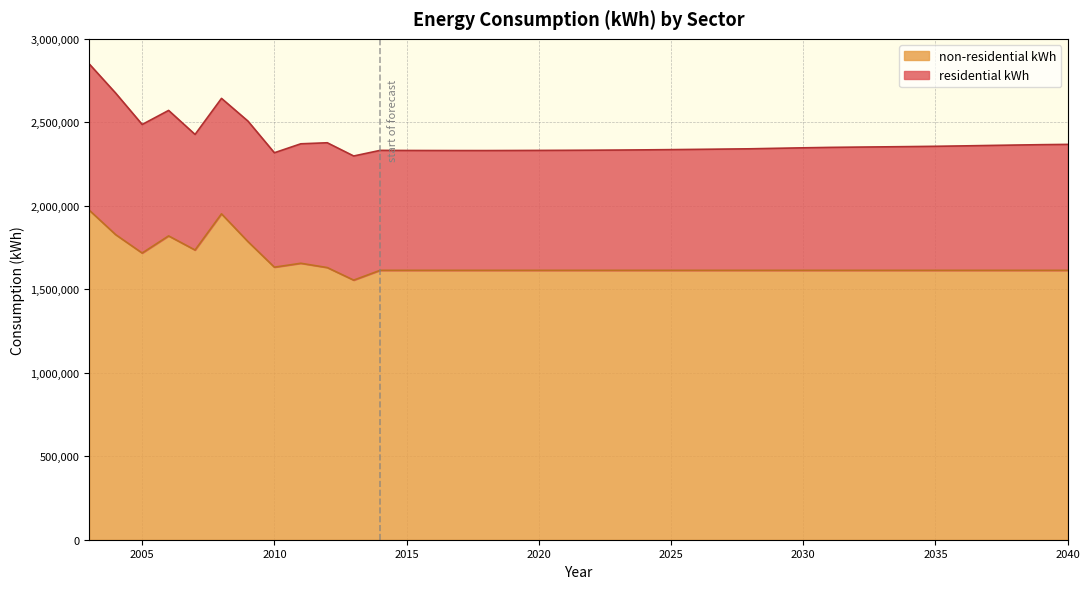

Which label corresponds to the largest value in the chart?

2003